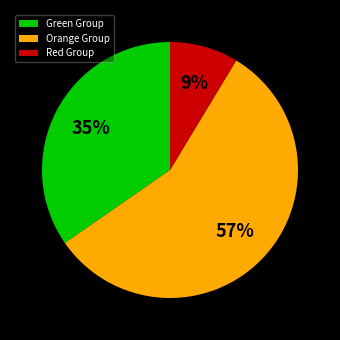

What is the largest slice in the pie chart?

Orange Group